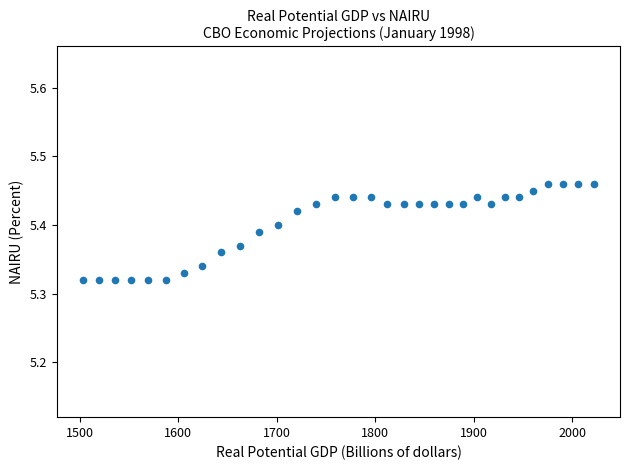

What is the range of X values (max minus min)?

519.2